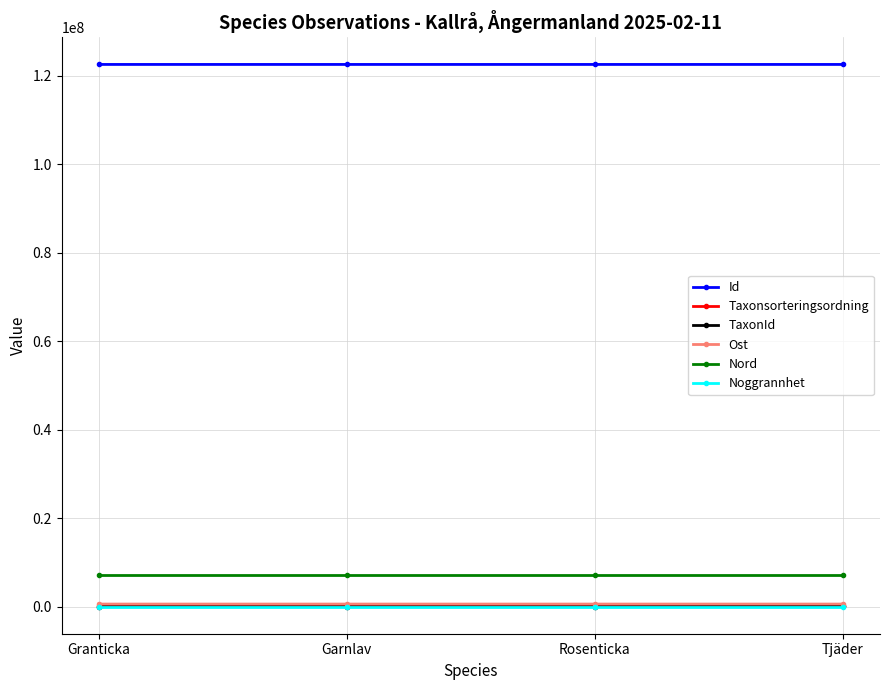

True or false: TaxonId has more than 1 interior local peaks.

False